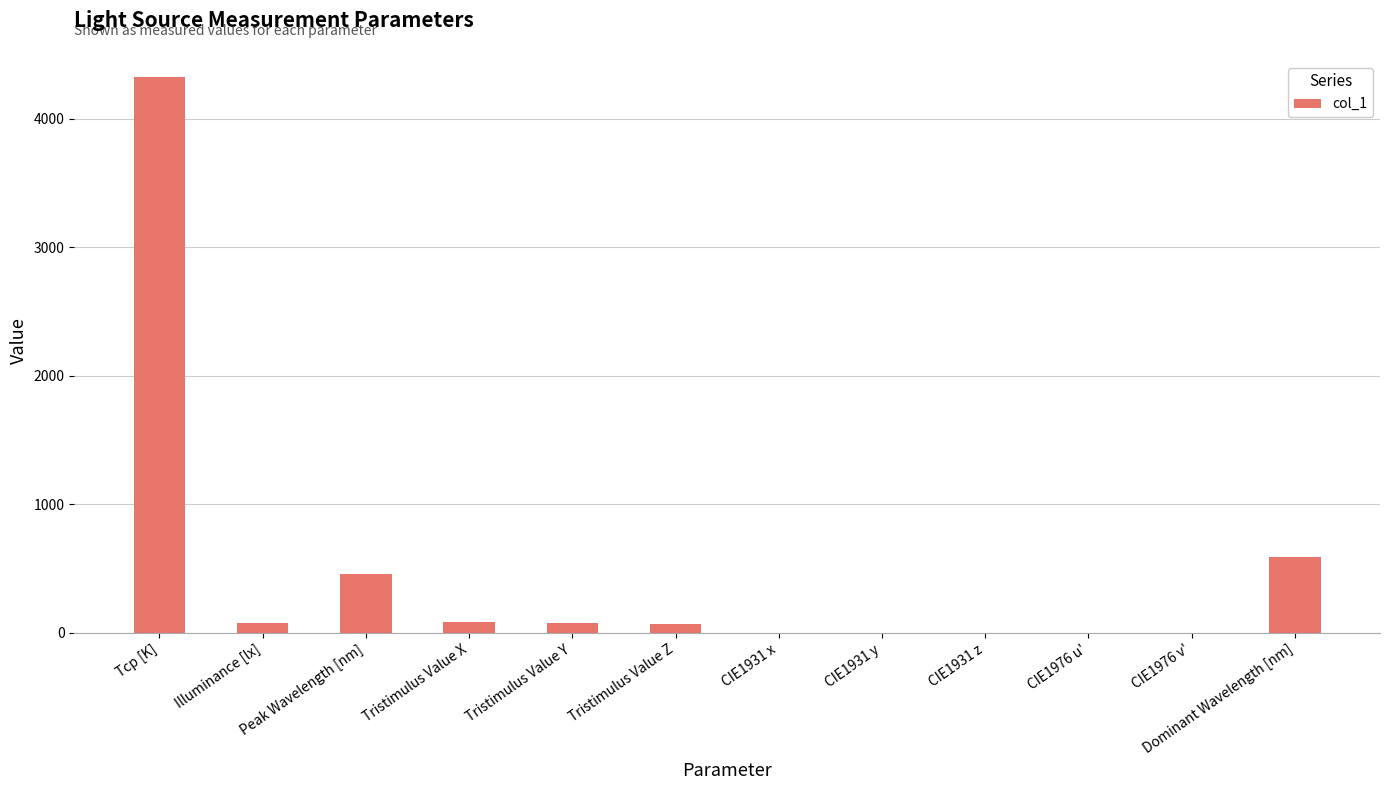

How many data points does each series have?

12